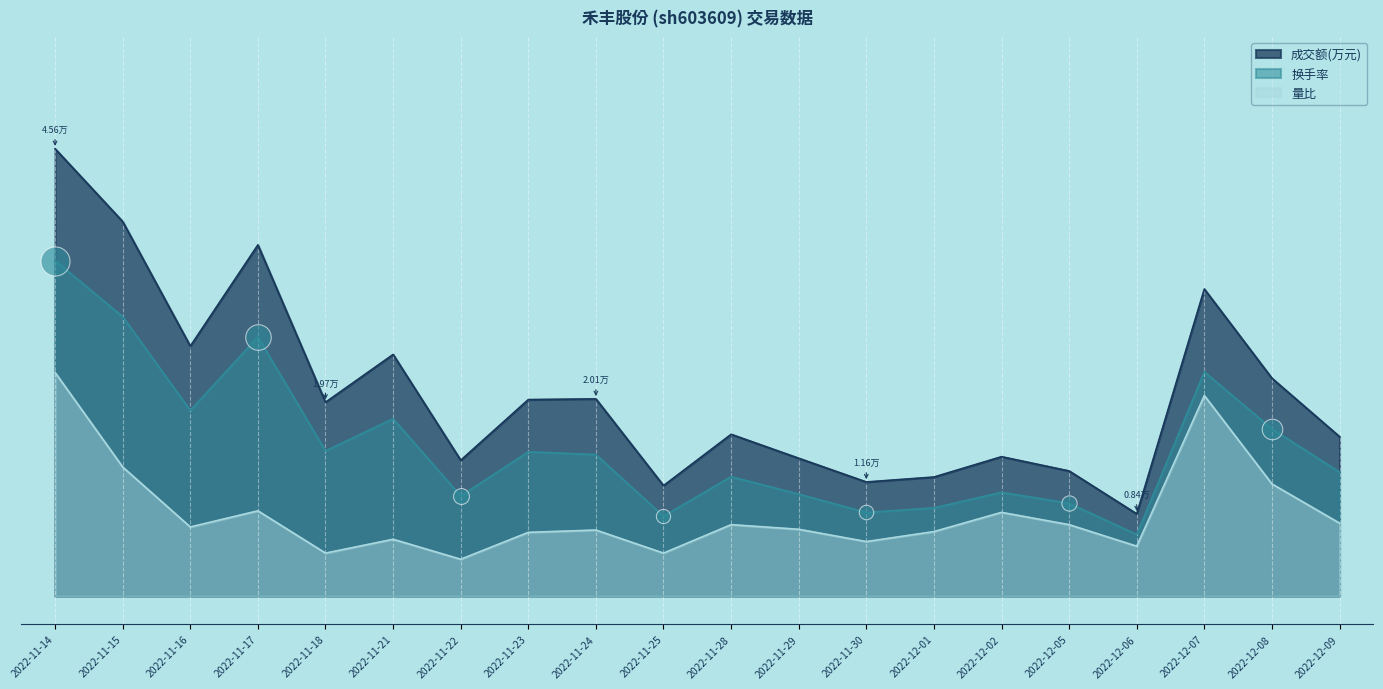

Which series has the largest Y range (max minus min)?

成交额(万元)